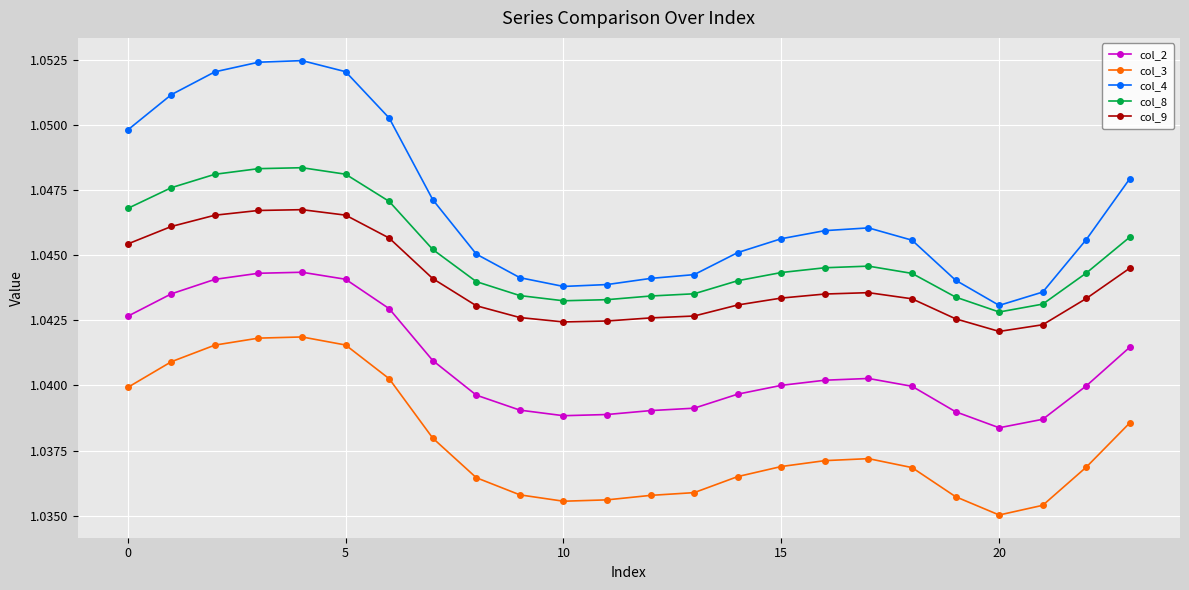

Count the col_3 values in the range 1 to 2.

24